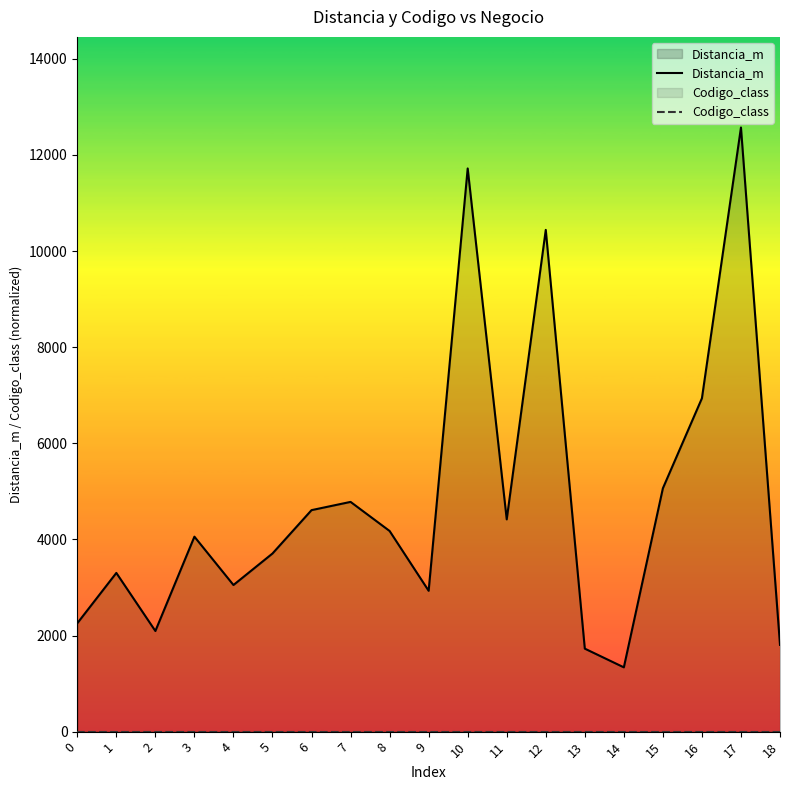

Is it true that Codigo_class equals 0.0 at 1?

True